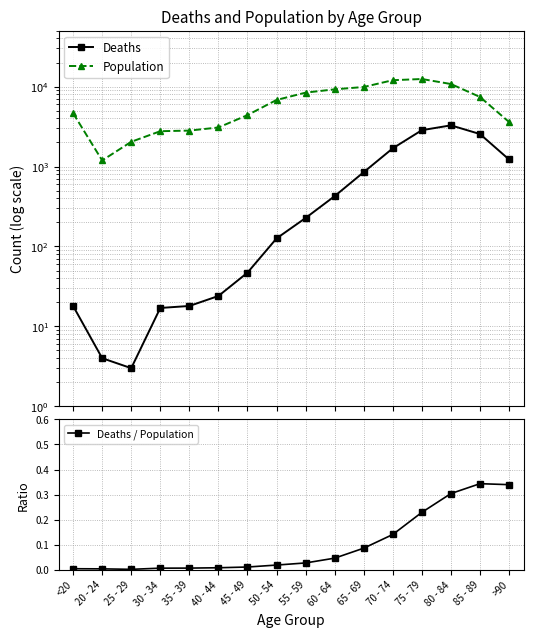

At which category does the chart reach its peak across all series?

75 - 79